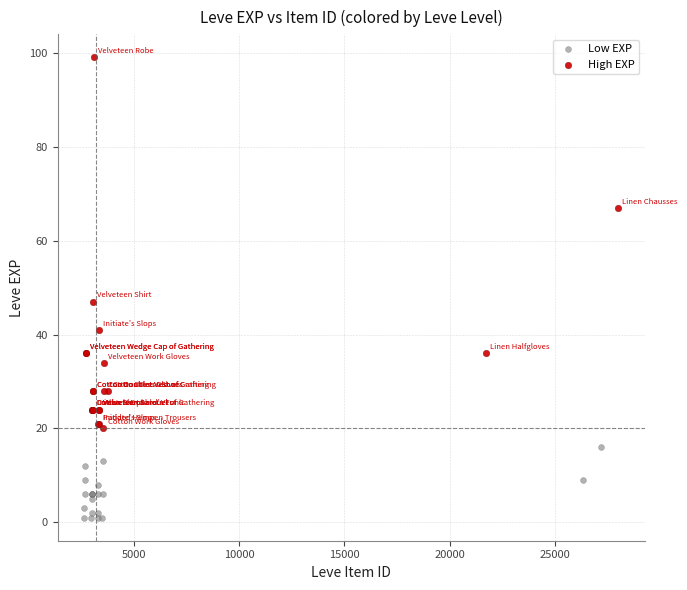

Which series reaches the minimum Y coordinate?

Low EXP